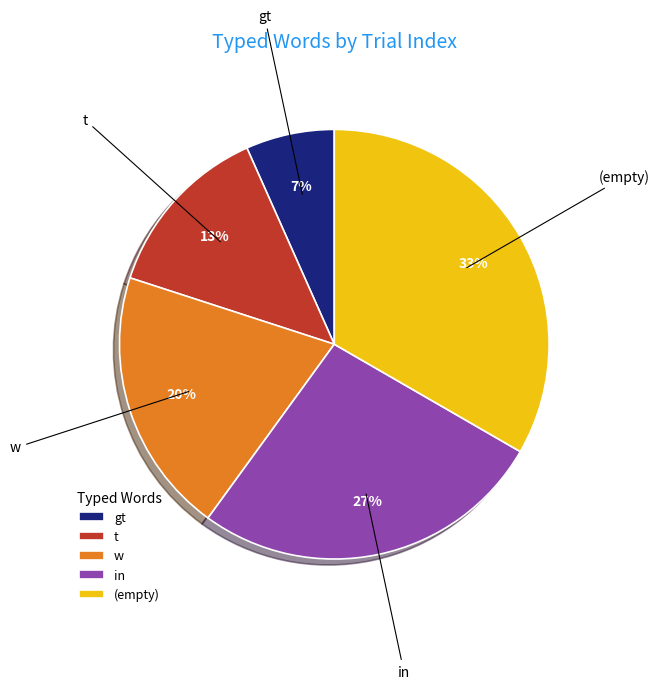

Is there a majority slice in this chart?

No